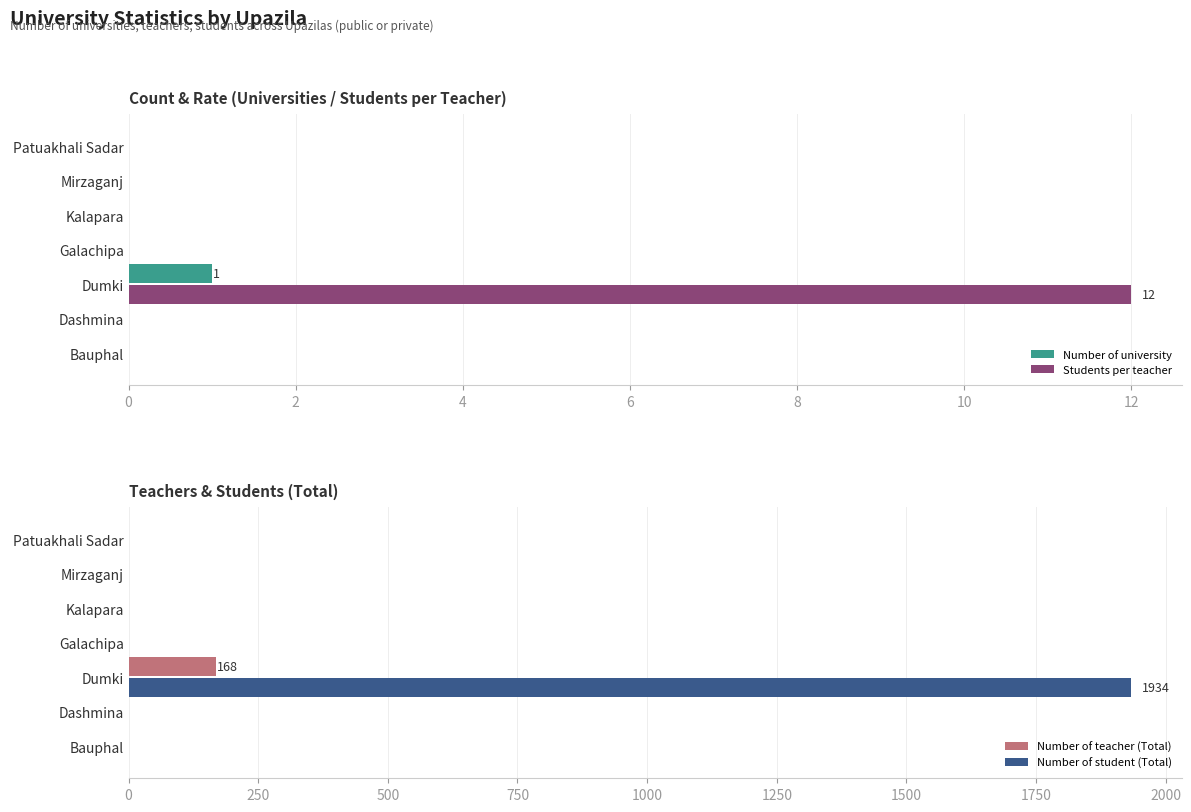

How many Number of university values are between 0 and 1?

7